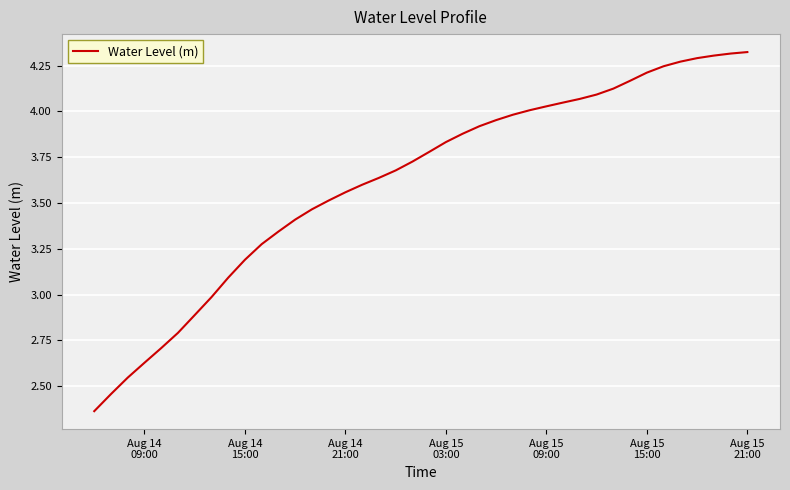

What is the difference between the maximum and minimum values?

2.0